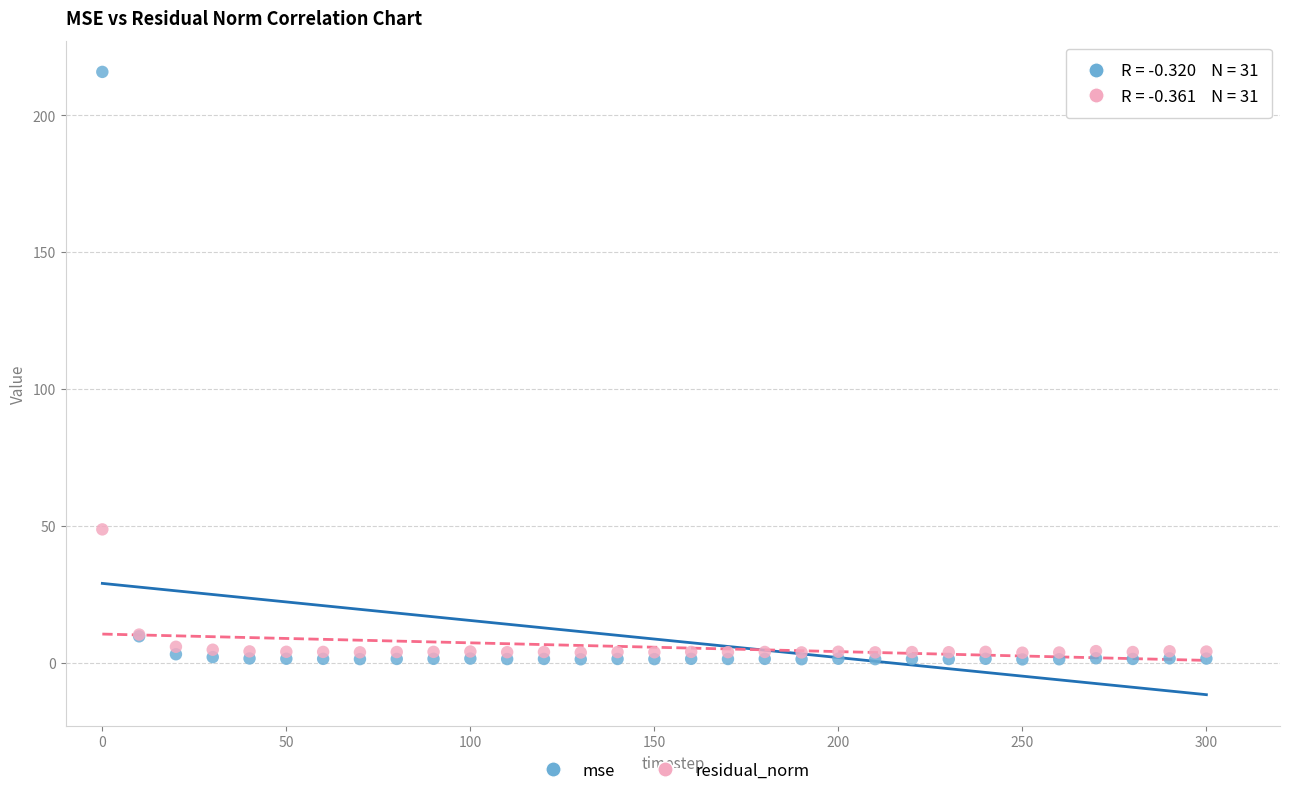

Across all series, what Y value is closest to 108?

48.7